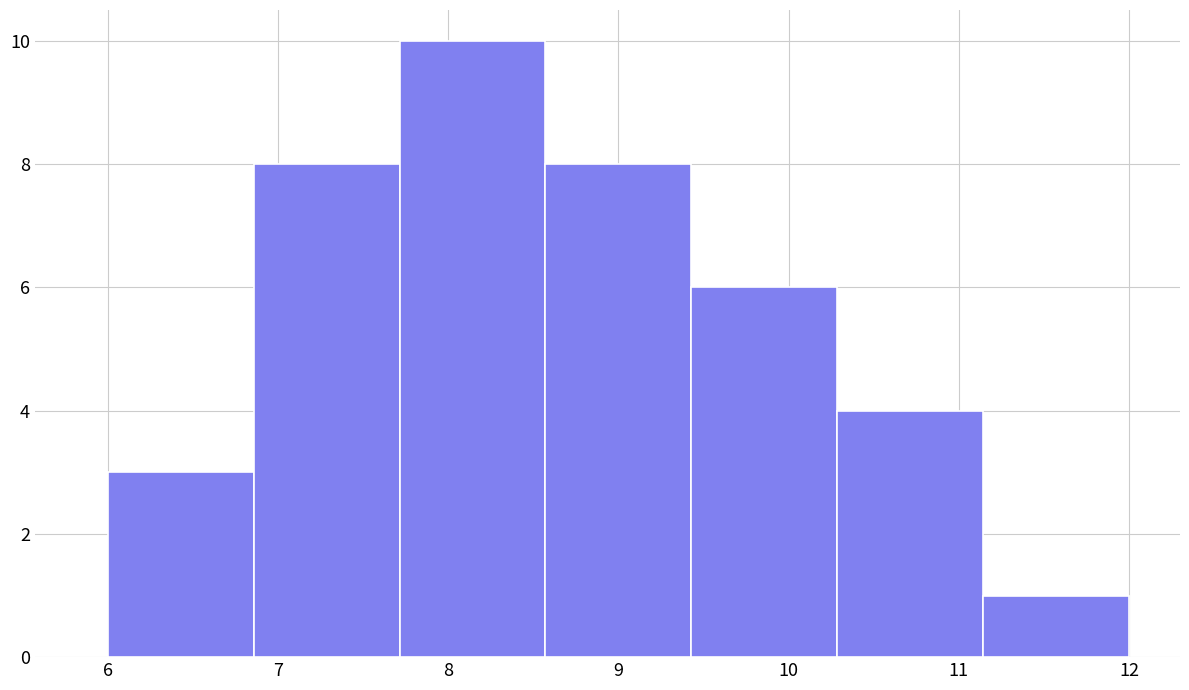

Reading left to right, list every bar in this chart as the range it spans on the x-axis followed by its height. Neither the bar edges nor the heights are printed on the chart, so give them approximately, as read against the axes.

6.0 to 6.9: 3
6.9 to 7.7: 8
7.7 to 8.6: 10
8.6 to 9.4: 8
9.4 to 10.3: 6
10.3 to 11.1: 4
11.1 to 12.0: 1